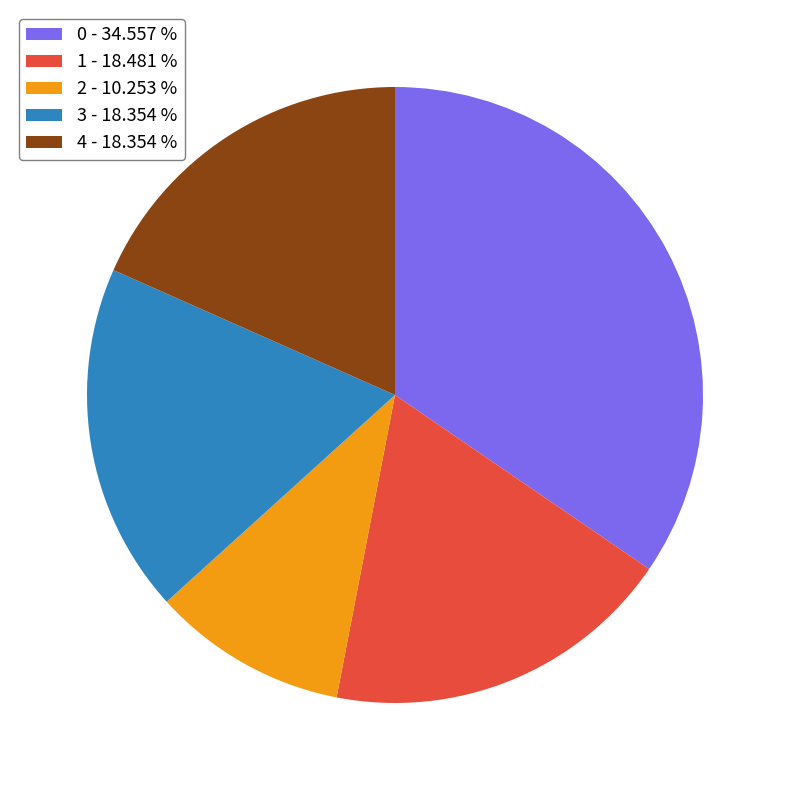

How many segments does this pie chart have?

5